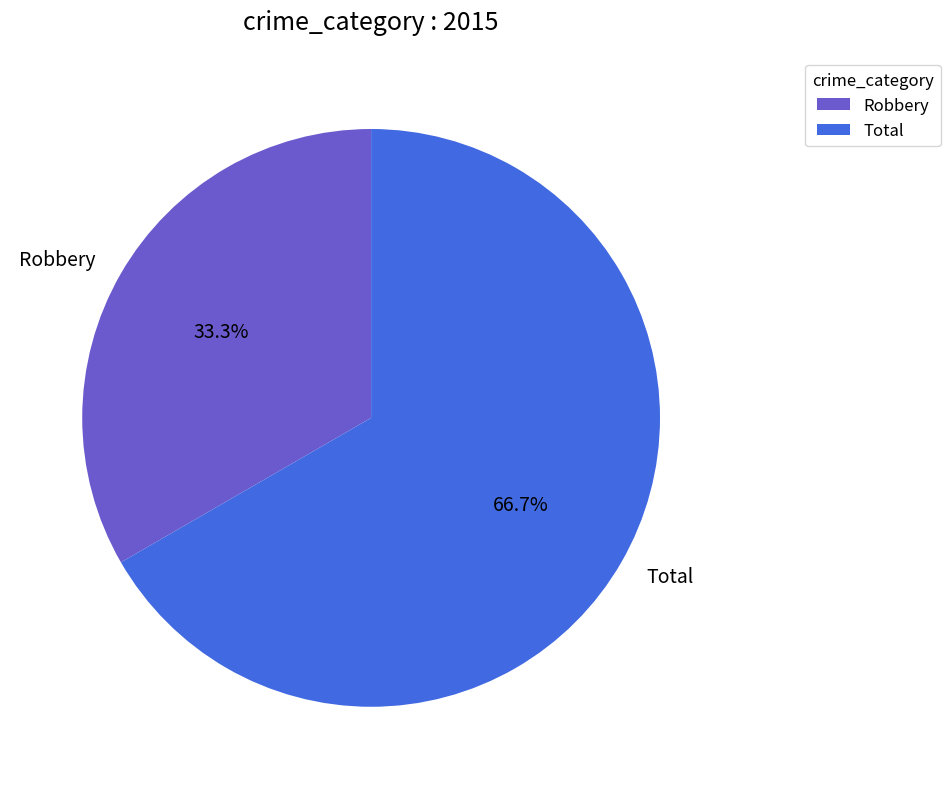

Which slice is the largest?

Total